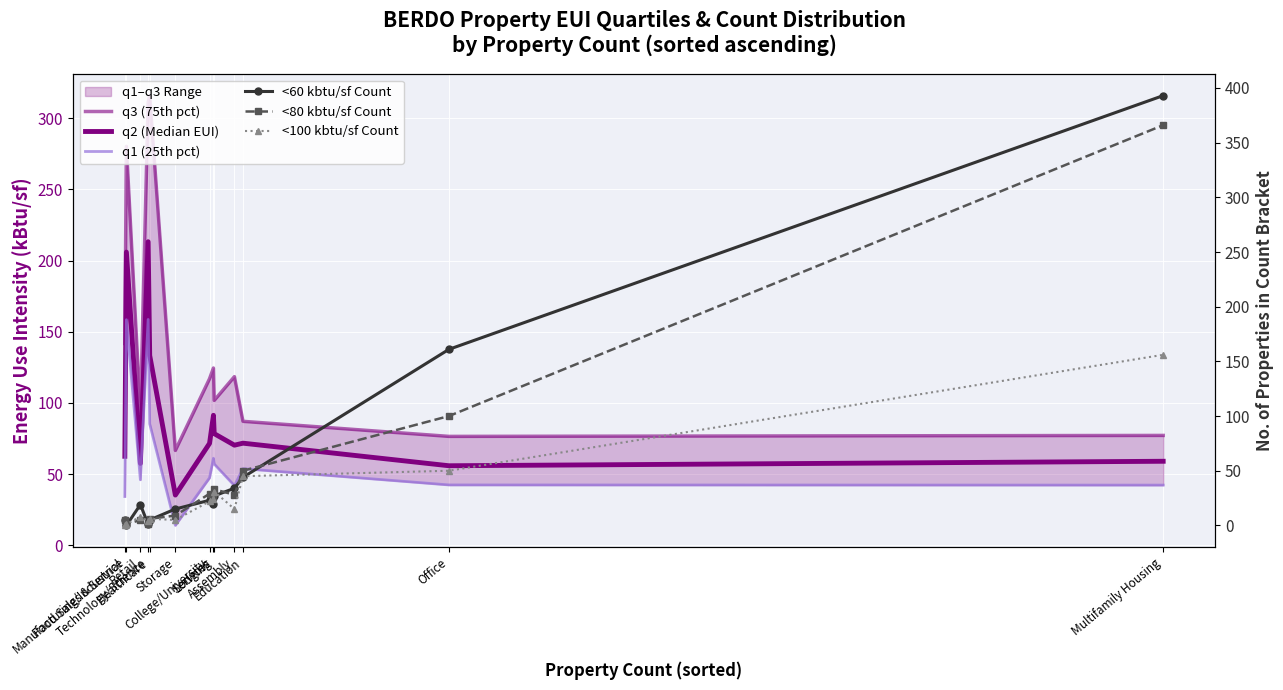

Reading right to left, what are all the values shown in this chart?

q3 (75th pct): 77.2	76.5	87.0	118.4	101.8	124.5	117.0	66.6	315.8	311.1	93.0	280.2	141.7
q2 (Median EUI): 59.0	55.9	71.7	70.3	78.4	91.3	71.5	35.2	133.3	213.2	57.5	205.9	62.5
q1 (25th pct): 42.2	42.4	53.8	41.9	57.1	61.1	47.4	13.9	85.3	158.6	46.0	158.4	34.2
<60 kbtu/sf Count: 393.0	161.0	44.0	34.0	27.0	20.0	23.0	15.0	5.0	1.0	19.0	0.0	5.0
<80 kbtu/sf Count: 366.0	100.0	50.0	28.0	33.0	26.0	29.0	9.0	6.0	1.0	5.0	1.0	5.0
<100 kbtu/sf Count: 156.0	50.0	45.0	15.0	31.0	24.0	22.0	5.0	6.0	4.0	8.0	1.0	0.0